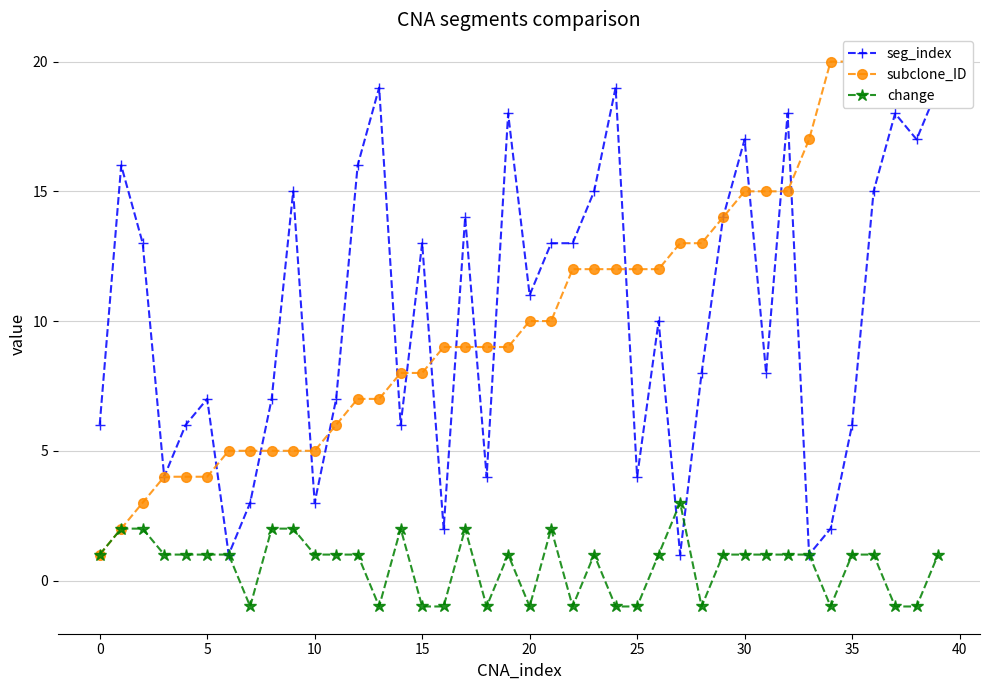

What is the difference between the highest and lowest values at 35?

5